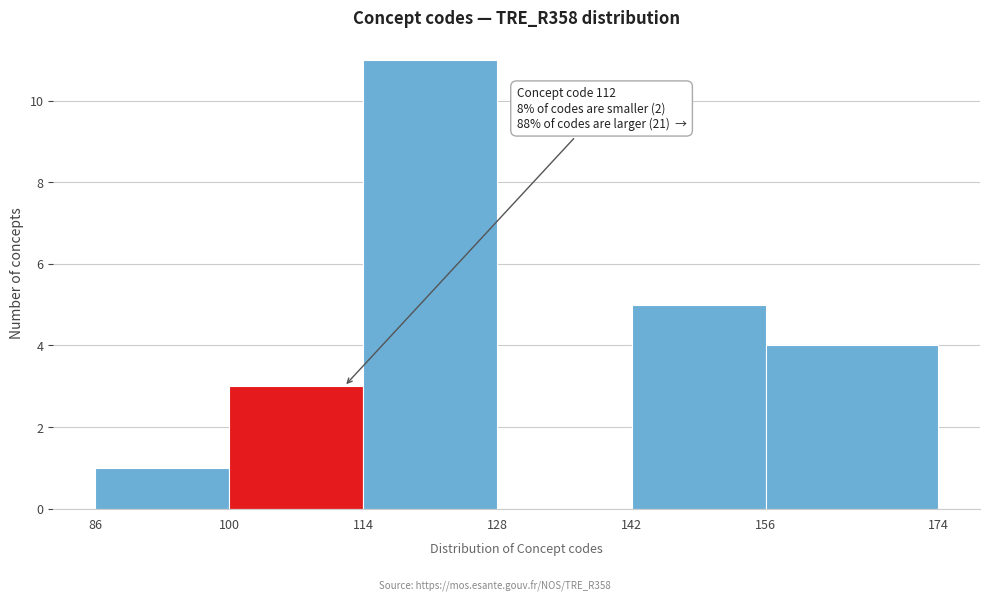

Which range on the x-axis has the tallest bar?

114 to 128